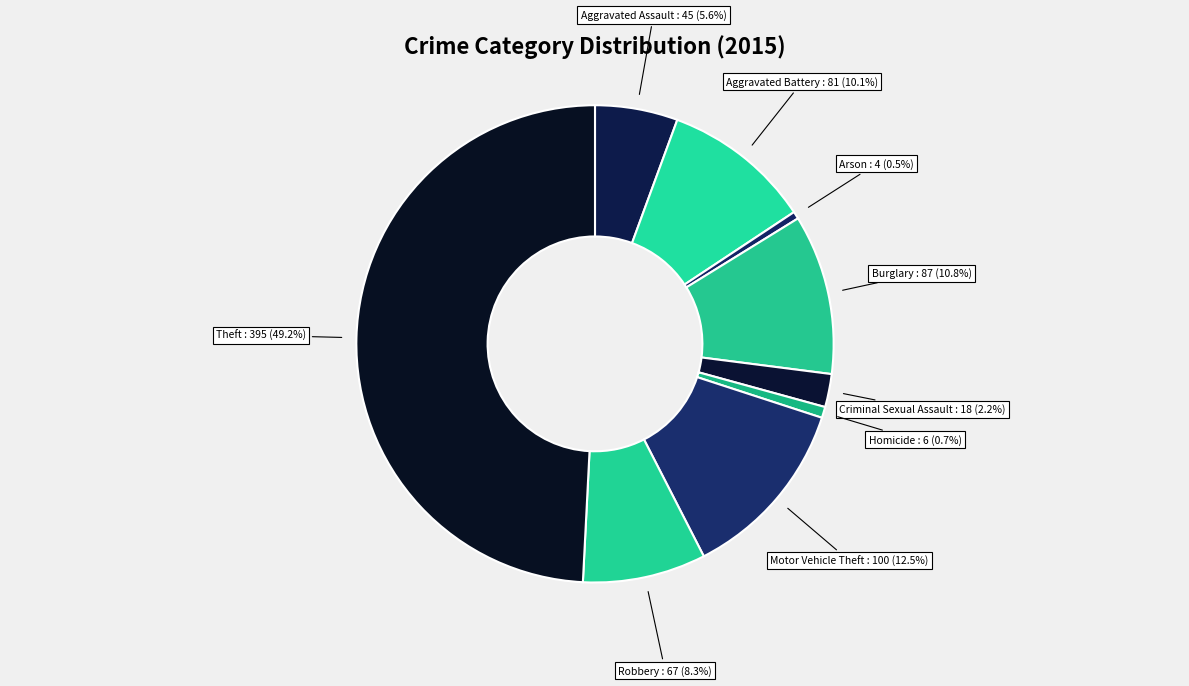

To the nearest percent, what is the difference between the largest and smallest slice percentages?

49%